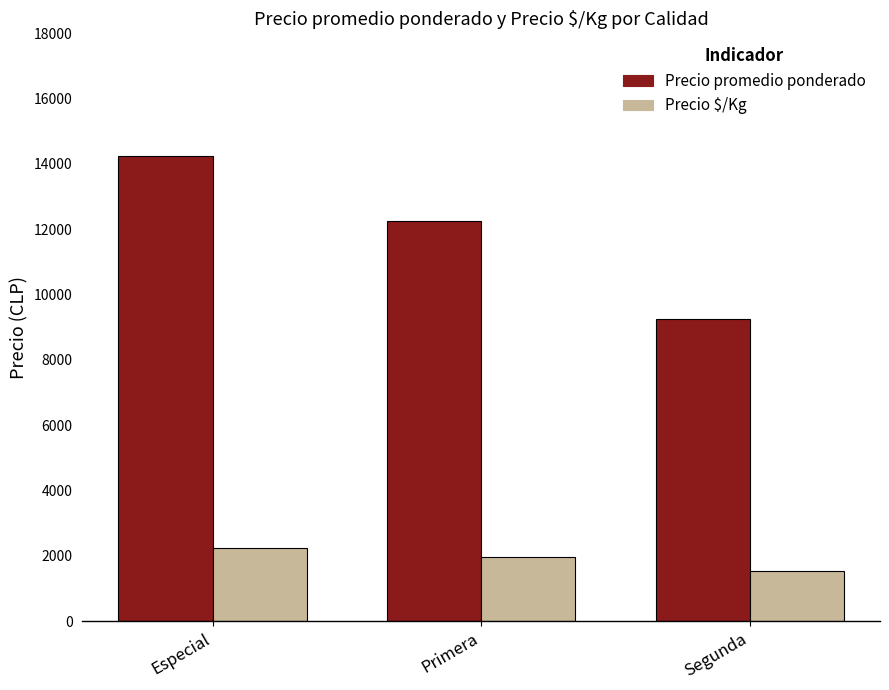

What position from the left is Segunda?

3